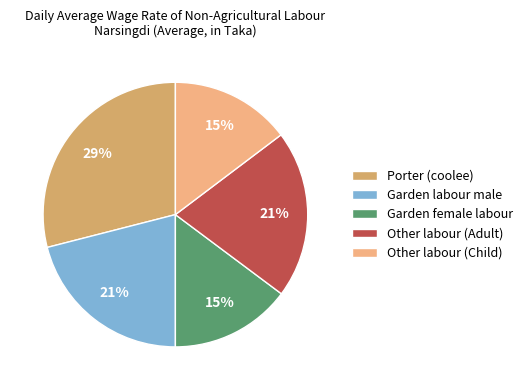

Count the number of slices in the pie.

5